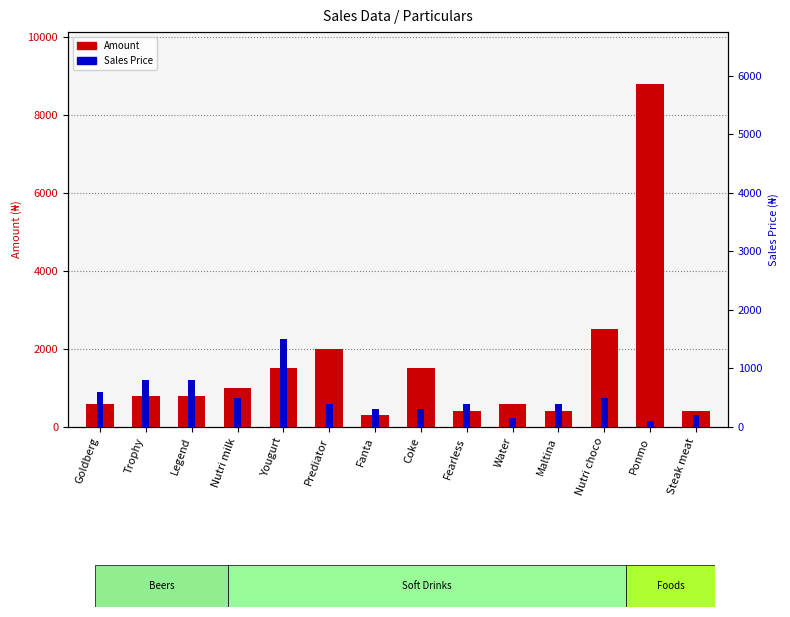

How many data points in Sales Price are above 400?

6